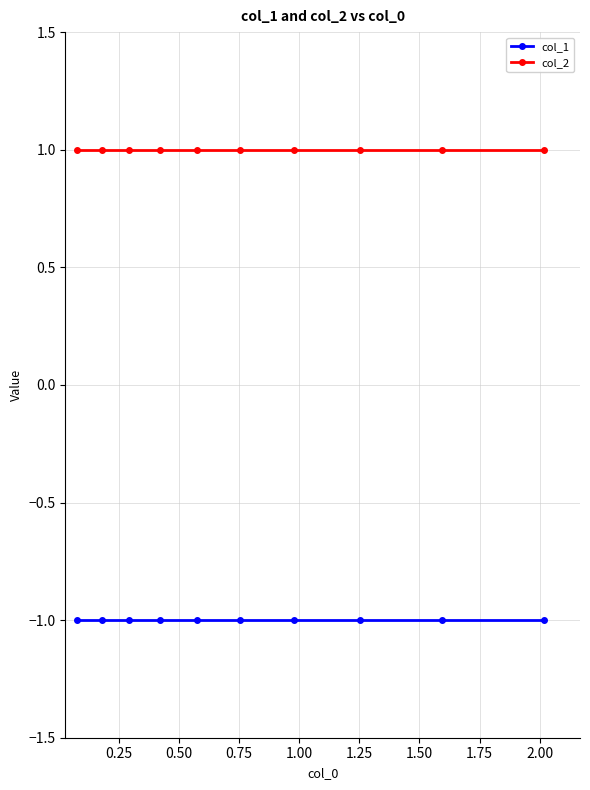

What are all the series names shown in the legend?

col_1, col_2